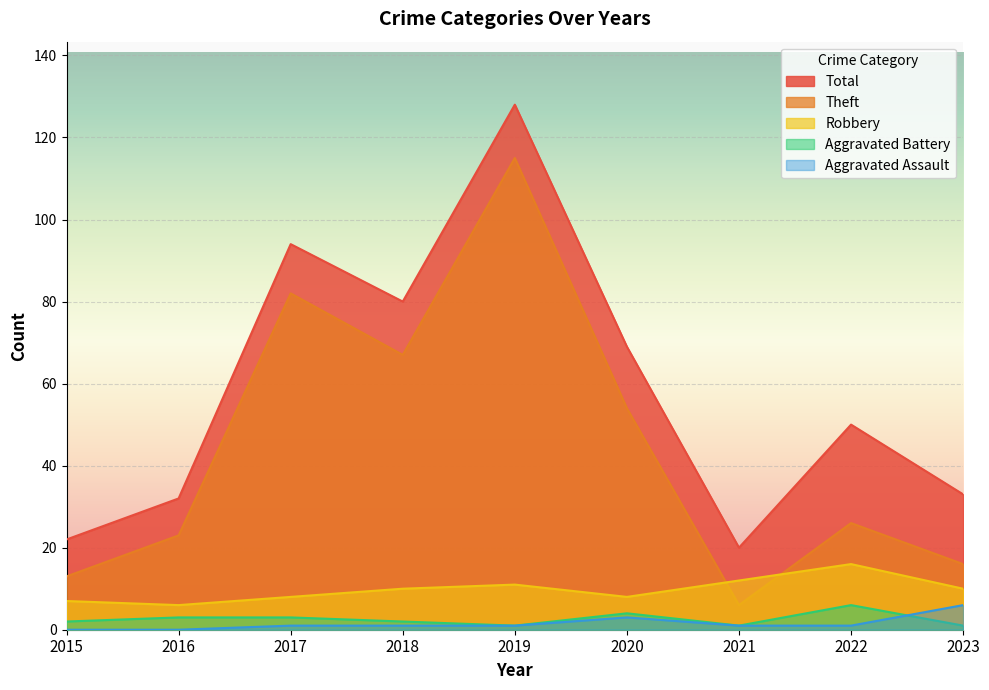

What is the difference between the highest and lowest values at 2015?

22